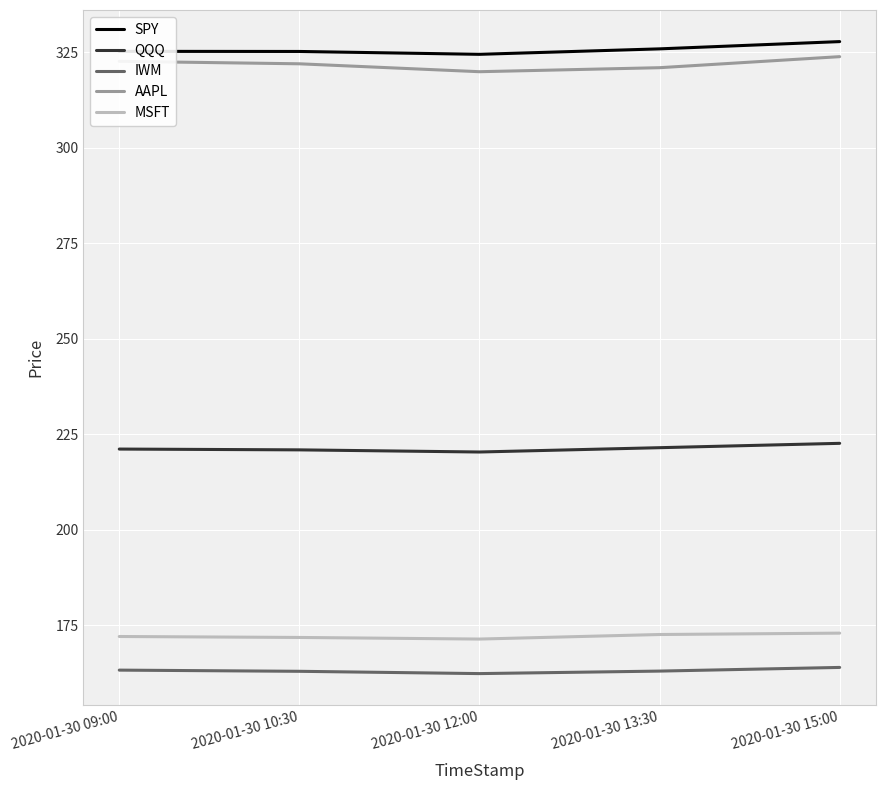

Is it true that AAPL equals 543.7 at 2020-01-30 12:00?

False